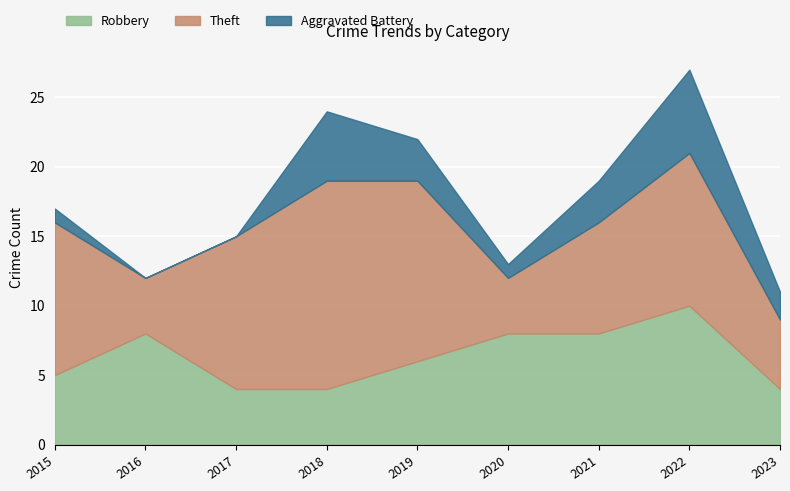

Which category has the lowest value in the Robbery series?

2017